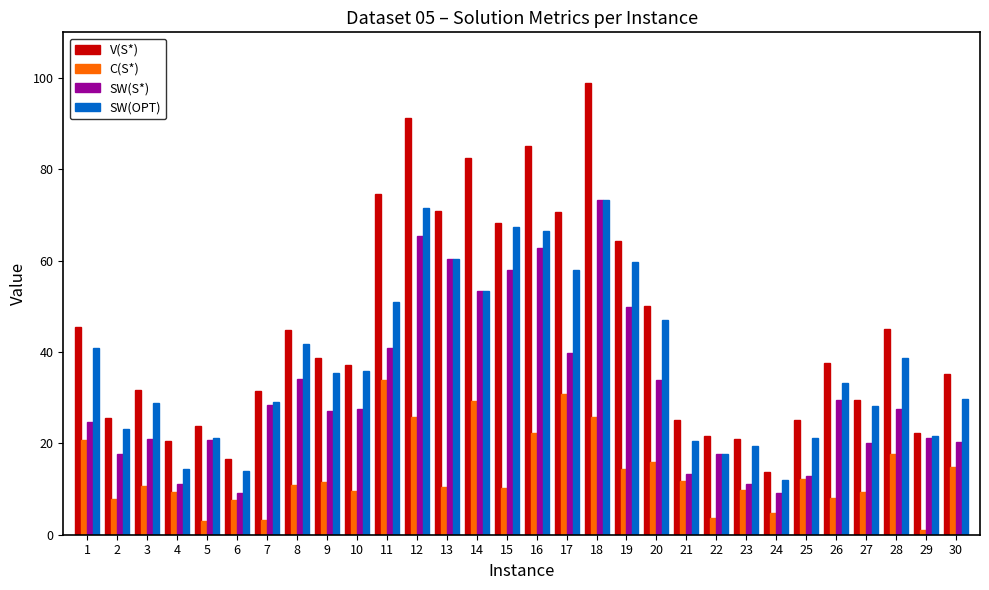

What is the value of the V(S*) bar at the 11th from the left?

74.7